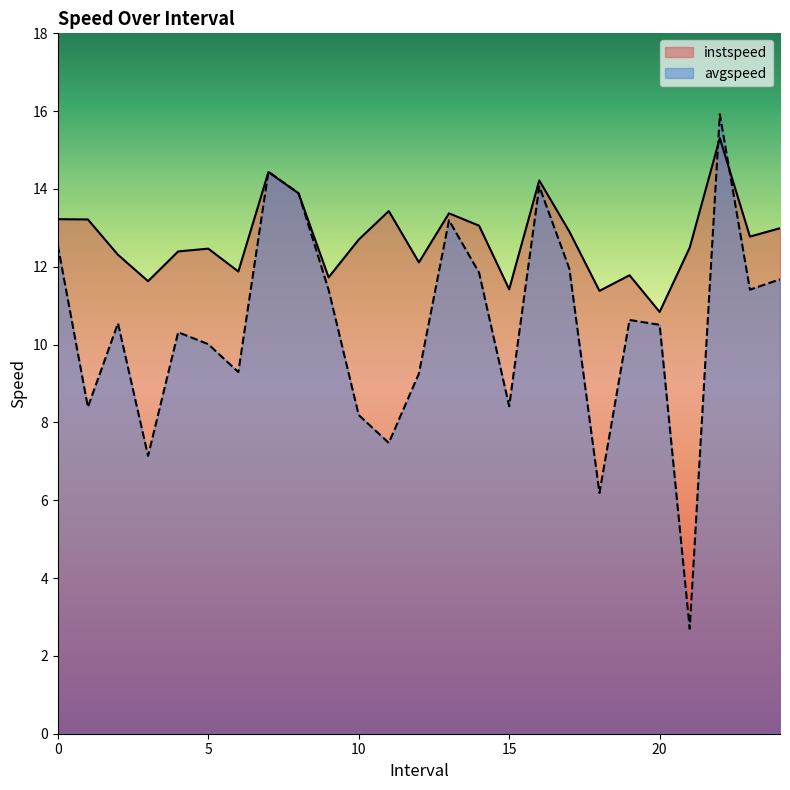

Reading left to right, what are all the values shown in this chart?

instspeed: 13.2	13.2	12.3	11.6	12.4	12.5	11.9	14.4	13.9	11.7	12.7	13.4	12.1	13.4	13.1	11.4	14.2	12.9	11.4	11.8	10.8	12.5	15.3	12.8	13.0
avgspeed: 12.6	8.4	10.5	7.1	10.3	10.0	9.3	14.4	13.9	11.4	8.2	7.5	9.3	13.2	11.8	8.4	14.1	11.9	6.2	10.6	10.5	2.7	15.9	11.4	11.7